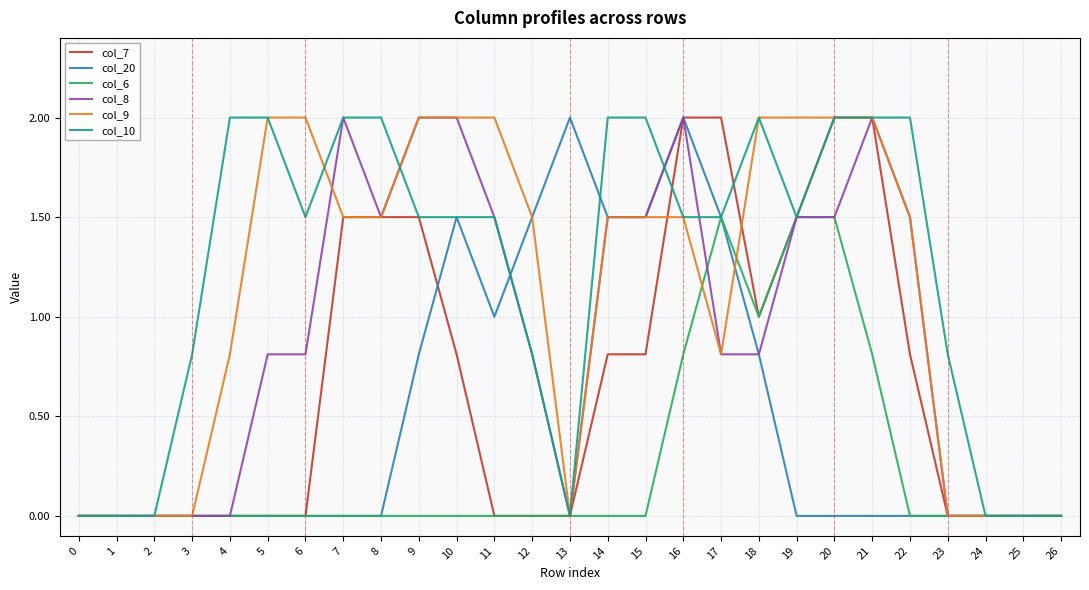

Reading right to left, list all the values displayed in this chart.

col_7: 0.0	0.0	0.0	0.0	0.8	2.0	2.0	1.5	1.0	2.0	2.0	0.8	0.8	0.0	0.0	0.0	0.8	1.5	1.5	1.5	0.0	0.0	0.0	0.0	0.0	0.0	0.0
col_20: 0.0	0.0	0.0	0.0	0.0	0.0	0.0	0.0	0.8	1.5	2.0	1.5	1.5	2.0	1.5	1.0	1.5	0.8	0.0	0.0	0.0	0.0	0.0	0.0	0.0	0.0	0.0
col_6: 0.0	0.0	0.0	0.0	0.0	0.8	1.5	1.5	1.0	1.5	0.8	0.0	0.0	0.0	0.0	0.0	0.0	0.0	0.0	0.0	0.0	0.0	0.0	0.0	0.0	0.0	0.0
col_8: 0.0	0.0	0.0	0.0	1.5	2.0	1.5	1.5	0.8	0.8	2.0	1.5	1.5	0.0	0.8	1.5	2.0	2.0	1.5	2.0	0.8	0.8	0.0	0.0	0.0	0.0	0.0
col_9: 0.0	0.0	0.0	0.0	1.5	2.0	2.0	2.0	2.0	0.8	1.5	1.5	1.5	0.0	1.5	2.0	2.0	2.0	1.5	1.5	2.0	2.0	0.8	0.0	0.0	0.0	0.0
col_10: 0.0	0.0	0.0	0.8	2.0	2.0	2.0	1.5	2.0	1.5	1.5	2.0	2.0	0.0	0.8	1.5	1.5	1.5	2.0	2.0	1.5	2.0	2.0	0.8	0.0	0.0	0.0